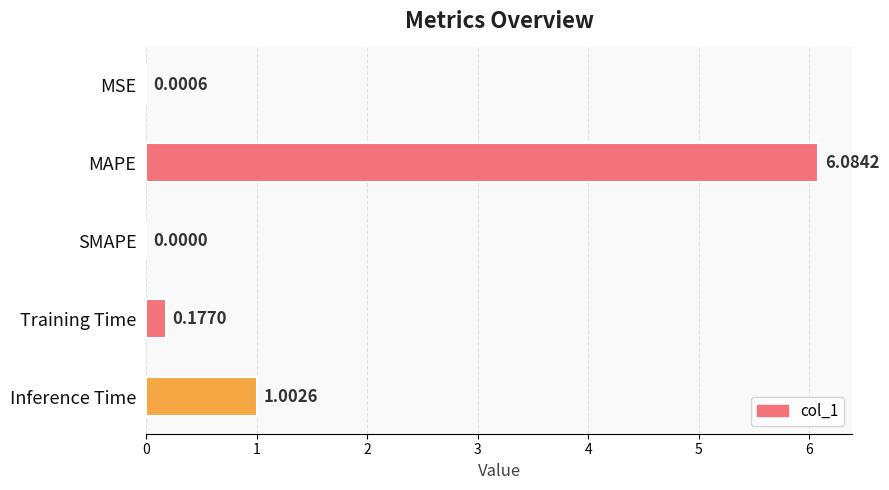

What is the change in value from MAPE to Training Time?

-5.9